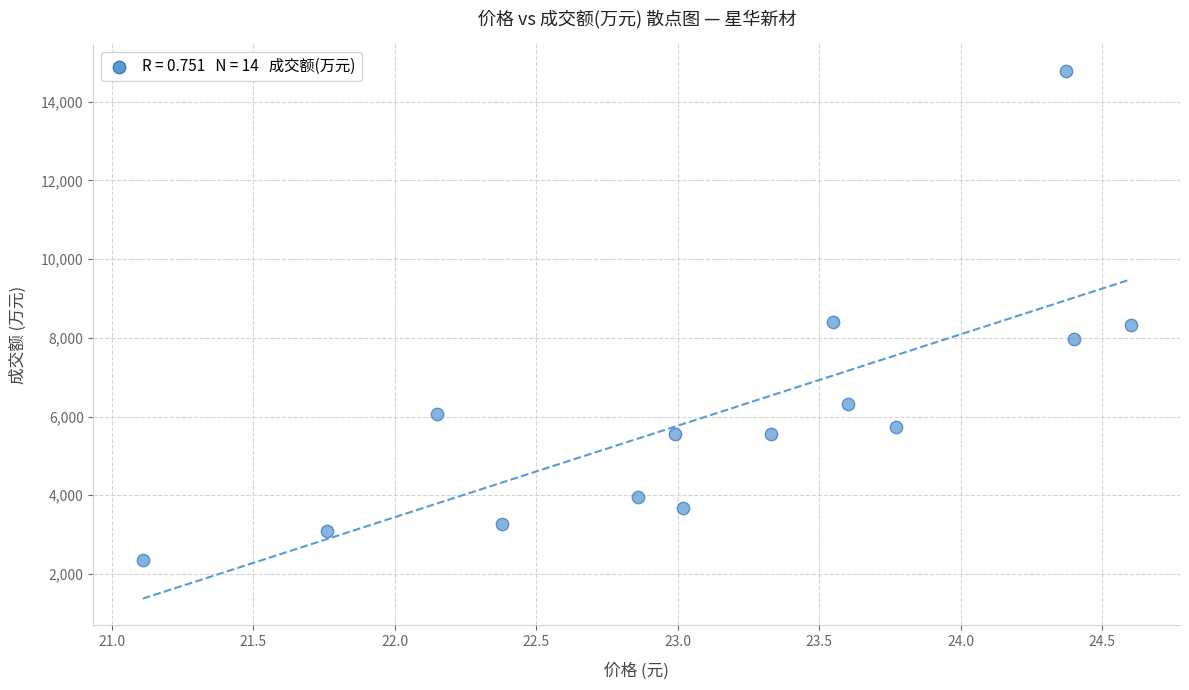

What is the range of Y values (max minus min)?

12436